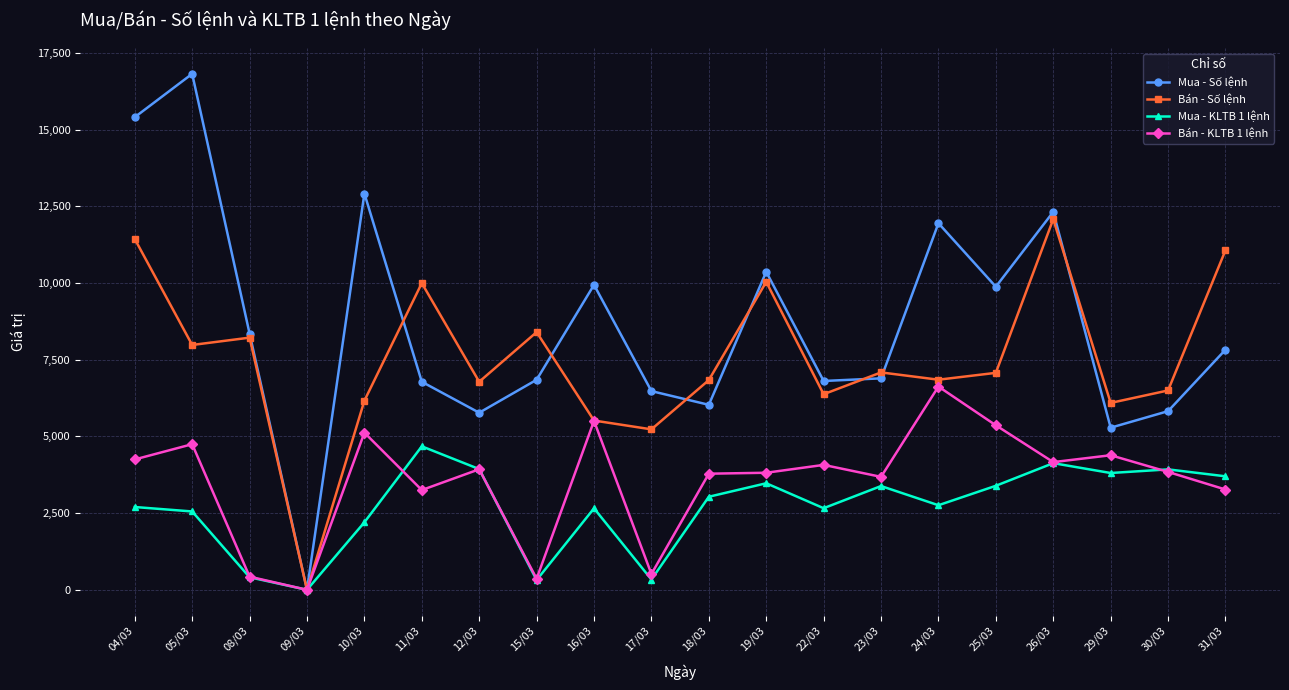

The value of Mua - KLTB 1 lệnh at 04/03 is 988.8. True or false?

False